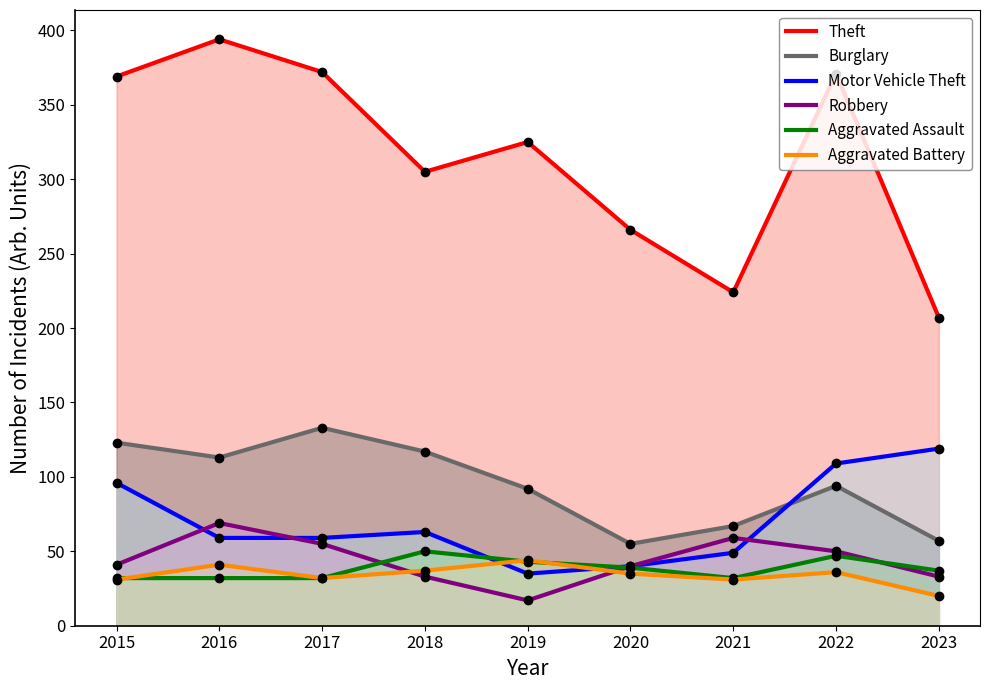

Reading right to left, list all the values displayed in this chart.

Theft: 2023=207	2022=371	2021=224	2020=266	2019=325	2018=305	2017=372	2016=394	2015=369
Burglary: 2023=57	2022=94	2021=67	2020=55	2019=92	2018=117	2017=133	2016=113	2015=123
Motor Vehicle Theft: 2023=119	2022=109	2021=49	2020=40	2019=35	2018=63	2017=59	2016=59	2015=96
Robbery: 2023=33	2022=50	2021=59	2020=40	2019=17	2018=33	2017=55	2016=69	2015=41
Aggravated Assault: 2023=37	2022=47	2021=32	2020=39	2019=43	2018=50	2017=32	2016=32	2015=32
Aggravated Battery: 2023=20	2022=36	2021=31	2020=35	2019=44	2018=37	2017=32	2016=41	2015=31